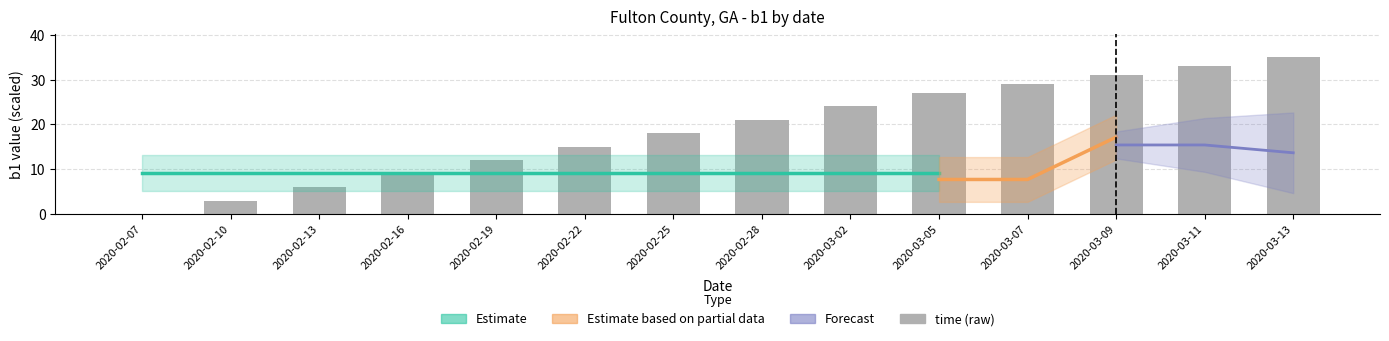

Reading left to right, list all the values displayed in this chart.

0	3	6	9	12	15	18	21	24	27	29	31	33	35